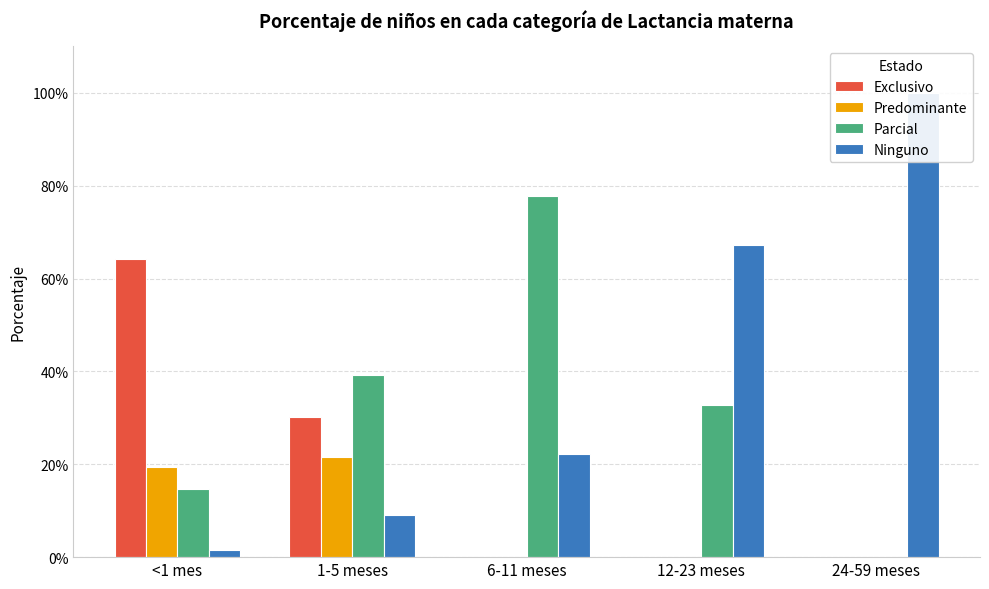

At 12-23 meses, list the series in order from largest to smallest.

Ninguno, Parcial, Exclusivo, Predominante